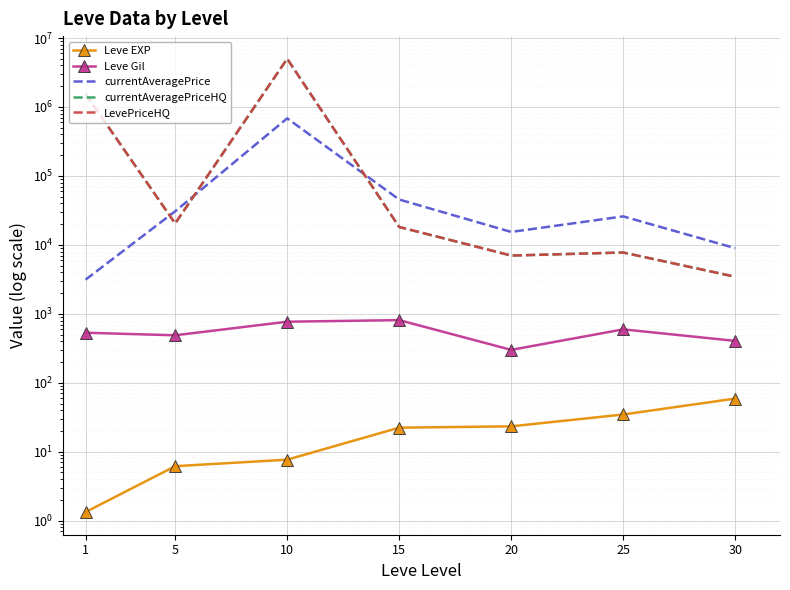

How many lines are shown in the chart?

5